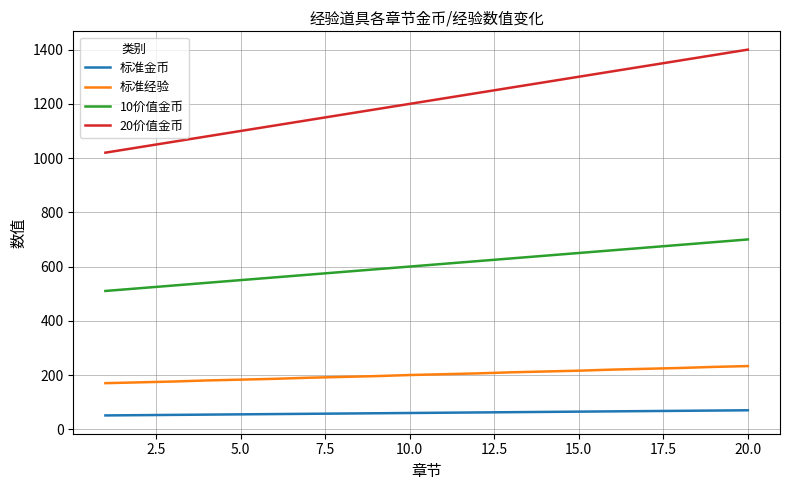

What is the difference between the maximum and minimum values in the 标准金币 series?

19